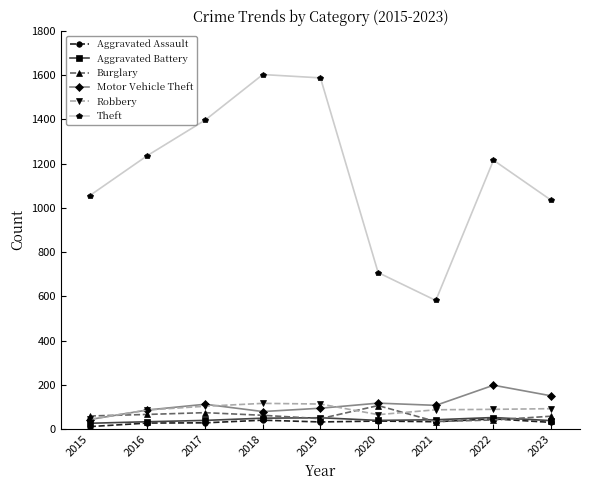

Which series has the largest total across all categories?

Theft